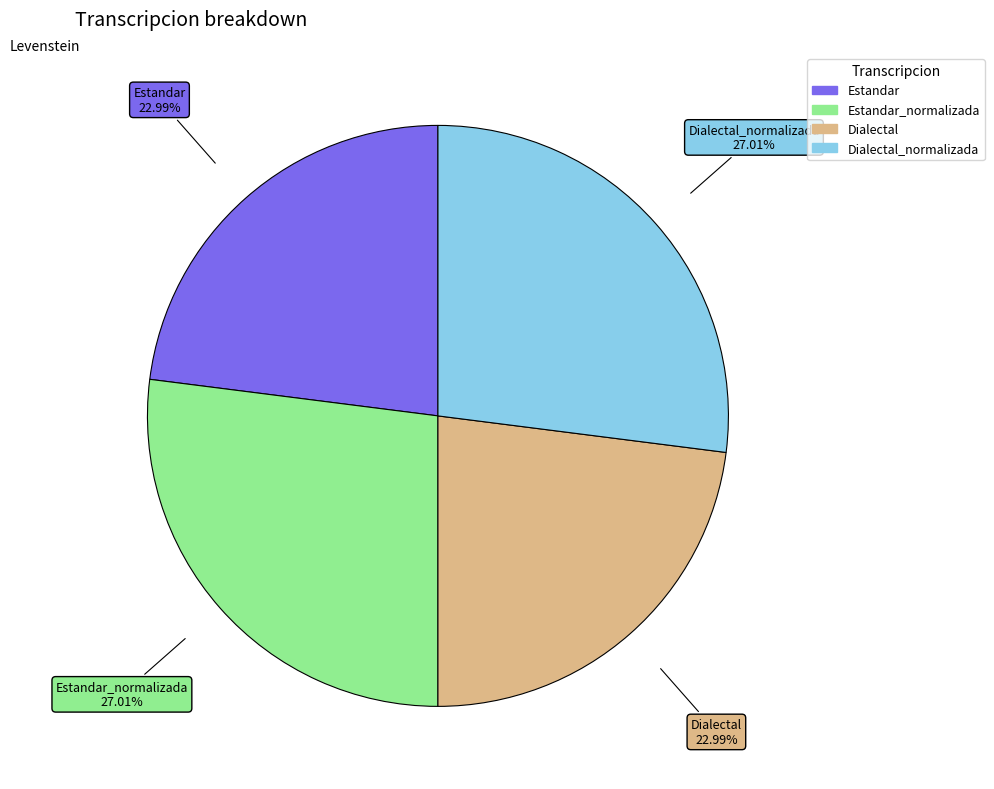

Does any single category account for the majority?

No